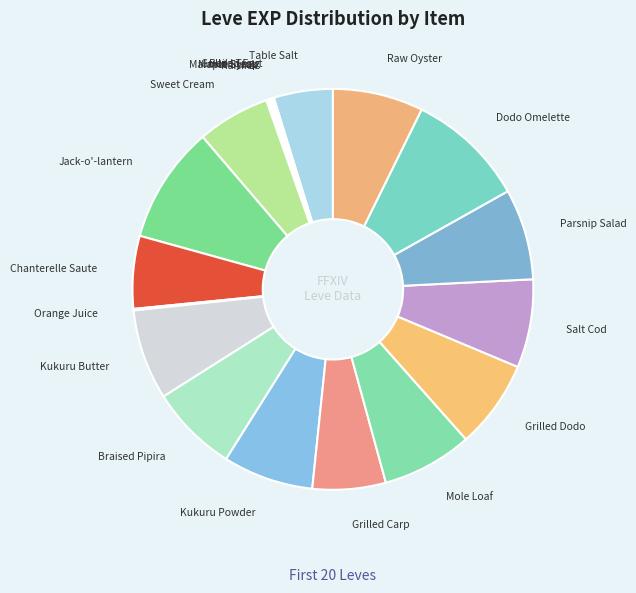

What is the ratio of the value at Table Salt to the value at Parsnip Salad?

0.6